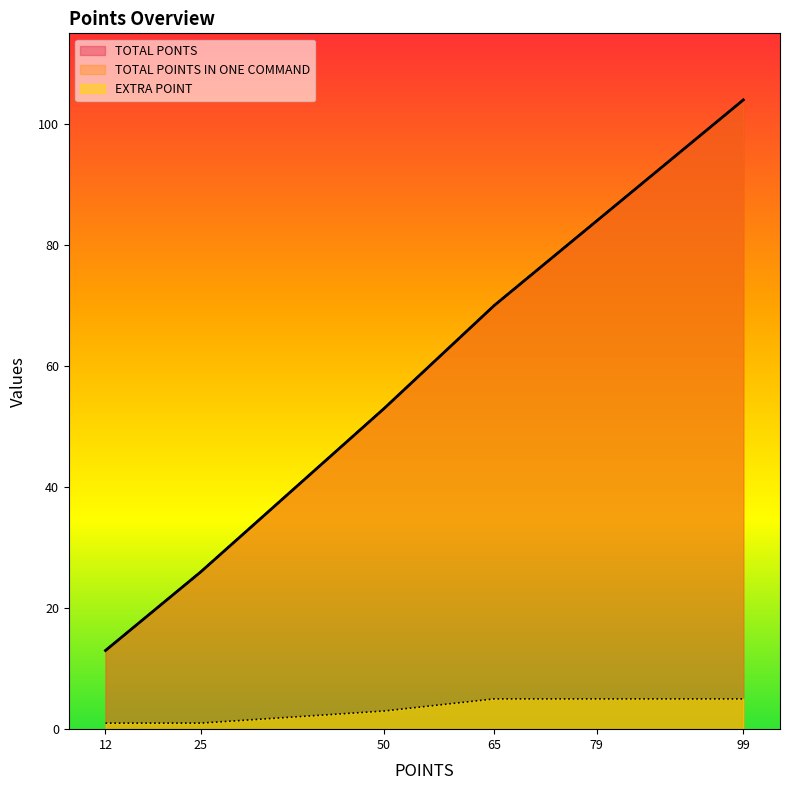

What is the difference between the maximum and minimum values in the EXTRA POINT series?

4